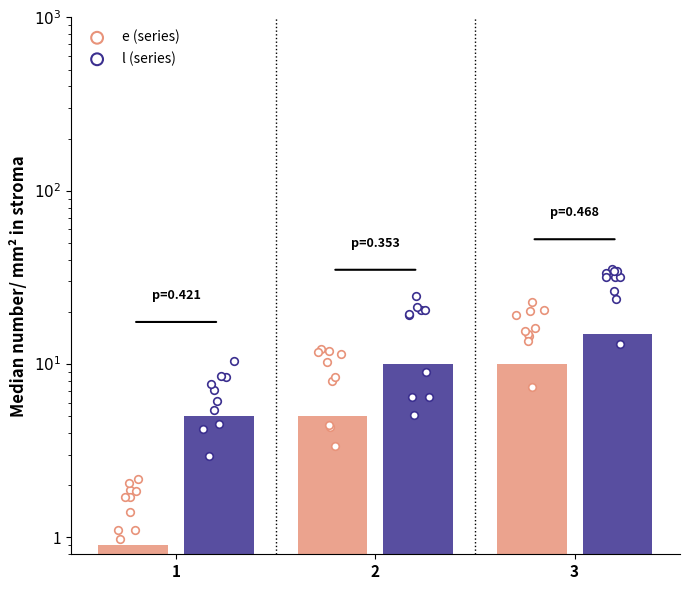

What are all the series names shown in the legend?

e, l